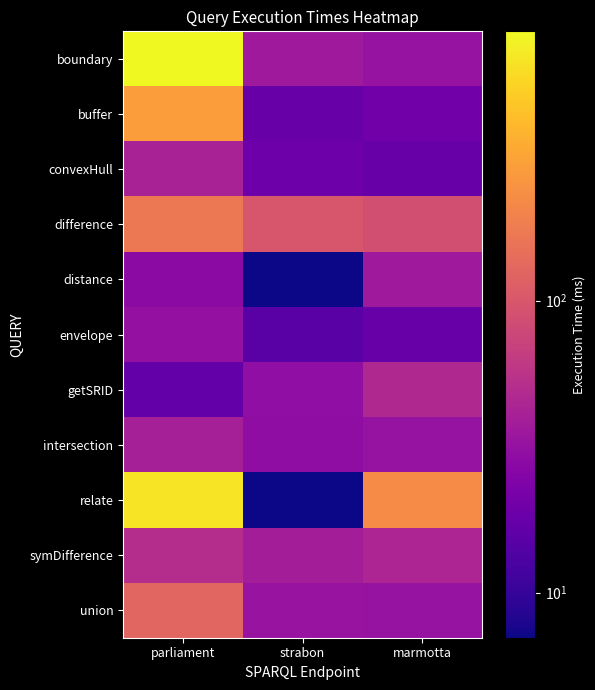

What is the difference between the highest and lowest values at marmotta?

208